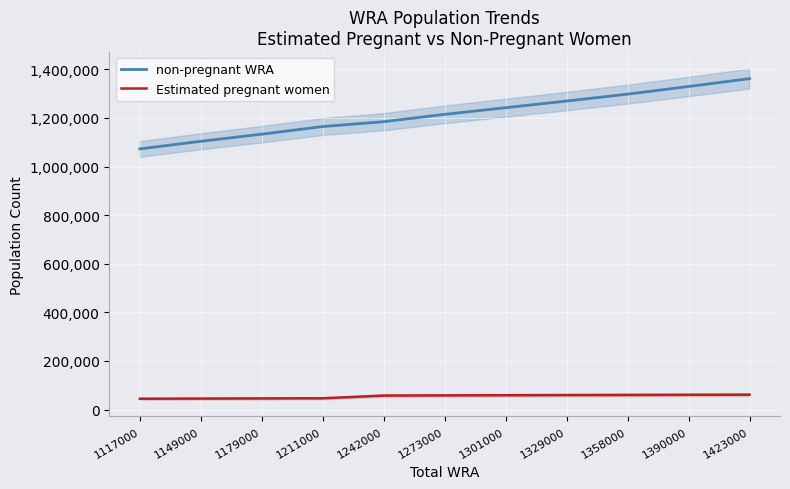

What is the total value across all series at 1179000?

1179000.0